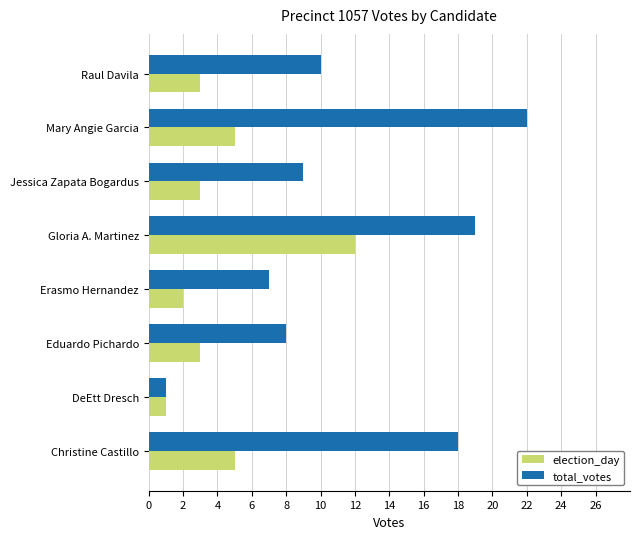

What is the total value across all series at Eduardo Pichardo?

11